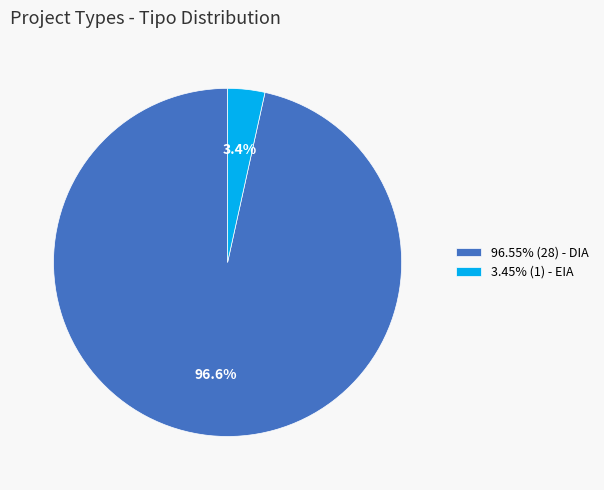

How many slices are in this pie chart?

2